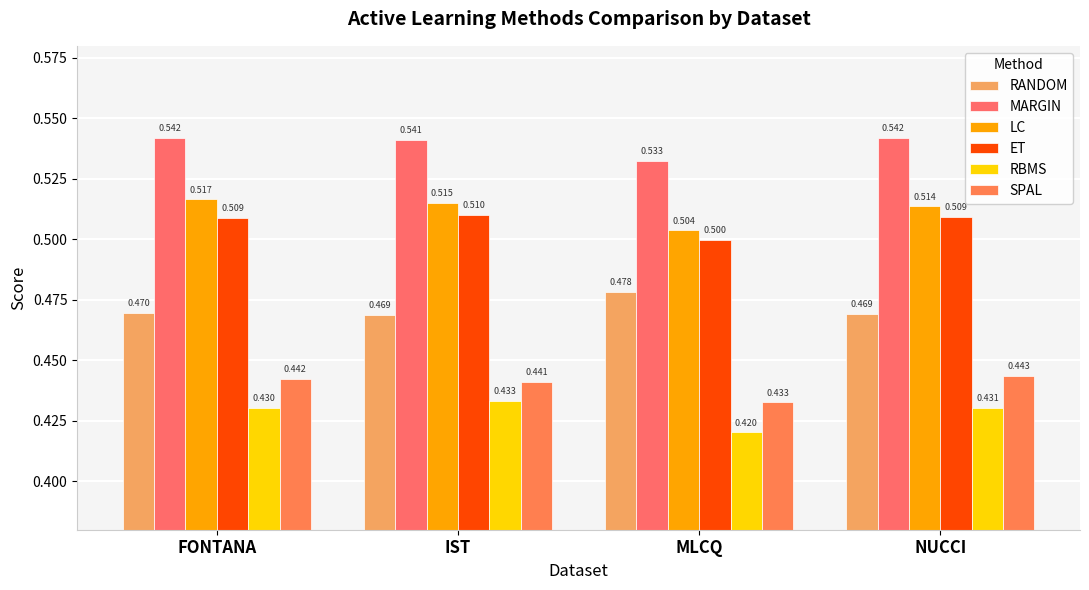

Between MLCQ and NUCCI, which series saw the biggest shift?

SPAL